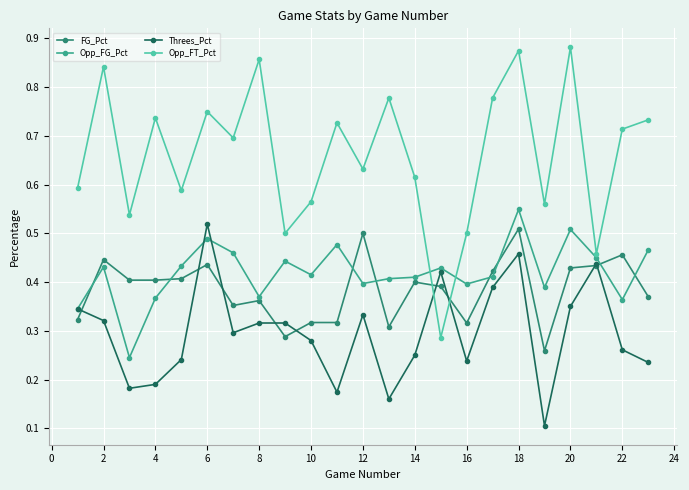

How many interior local valleys does the Threes_Pct series have?

6